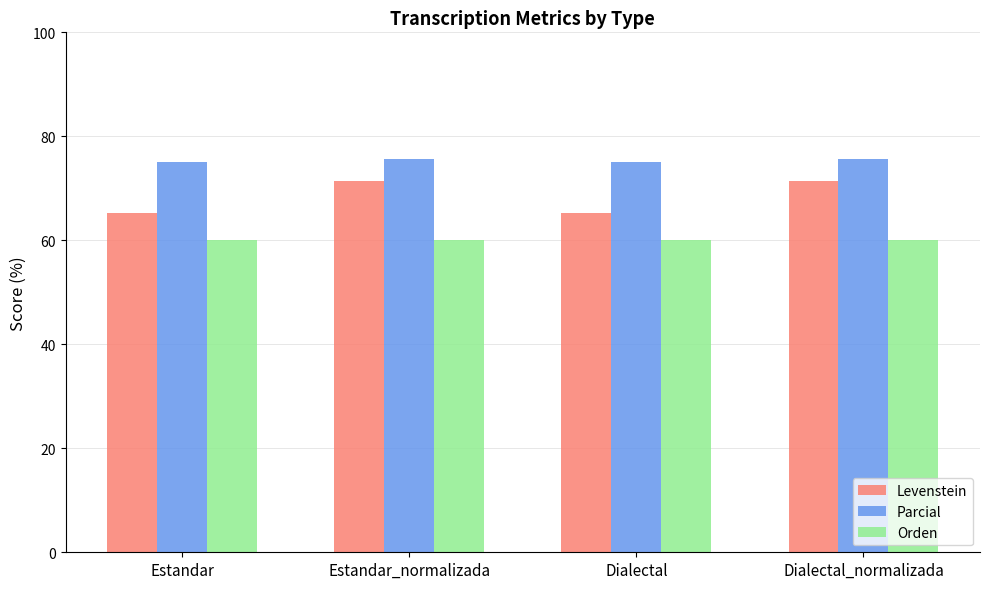

What is the difference between the maximum and minimum values in the Parcial series?

0.7